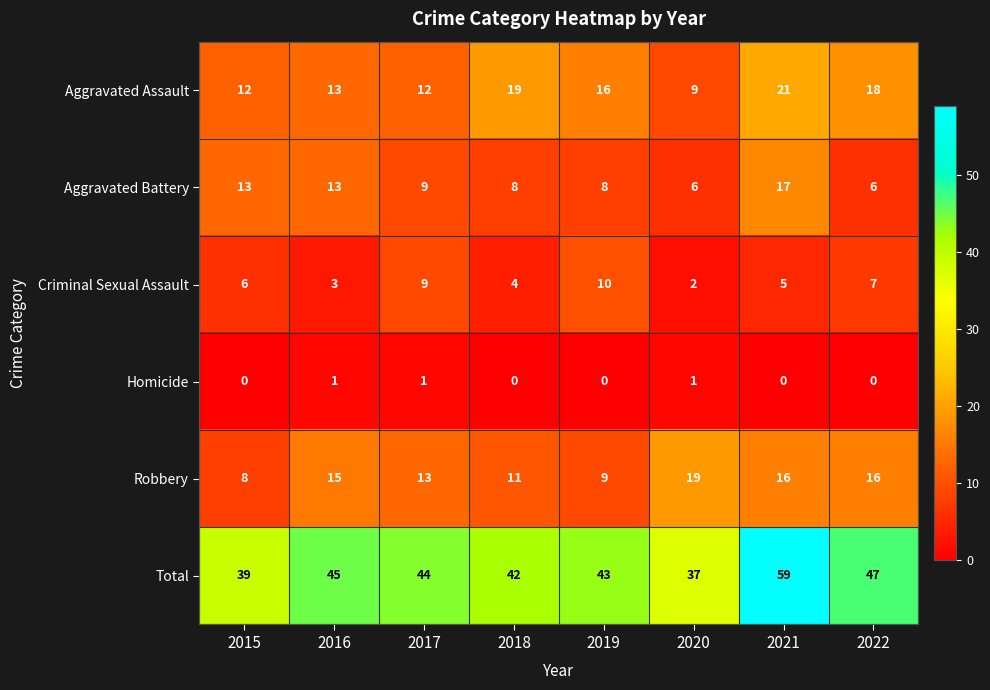

What is the difference between the maximum and minimum values in the Aggravated Assault series?

12